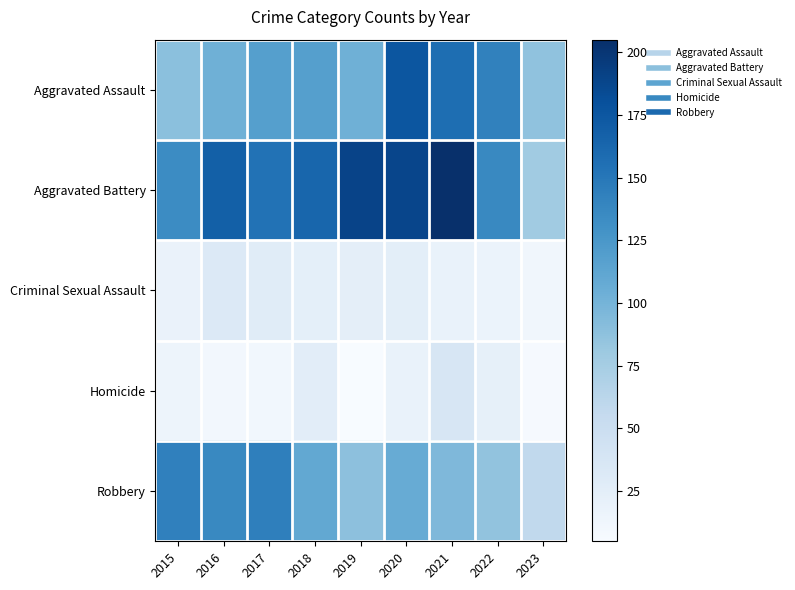

Rank the series at 2020 from lowest to highest value.

Homicide, Criminal Sexual Assault, Robbery, Aggravated Assault, Aggravated Battery